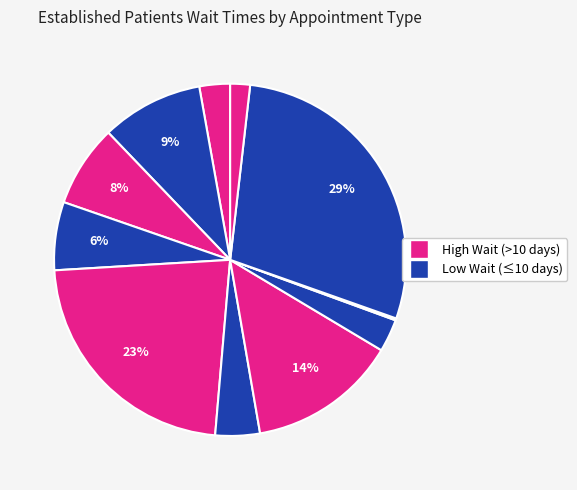

To the nearest percent, what is the average slice percentage?

9%